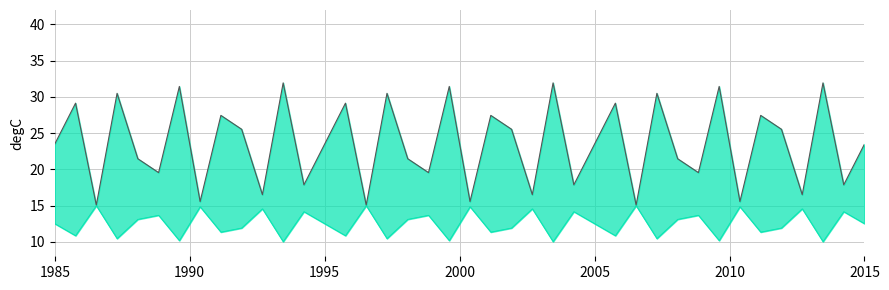

What is the difference between the maximum and minimum values in the upper series?

16.9